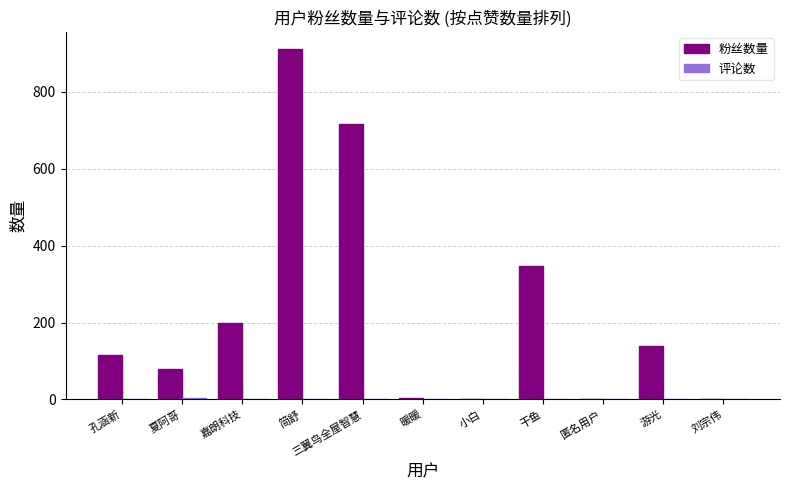

What is the sum of all 粉丝数量 values?

2508